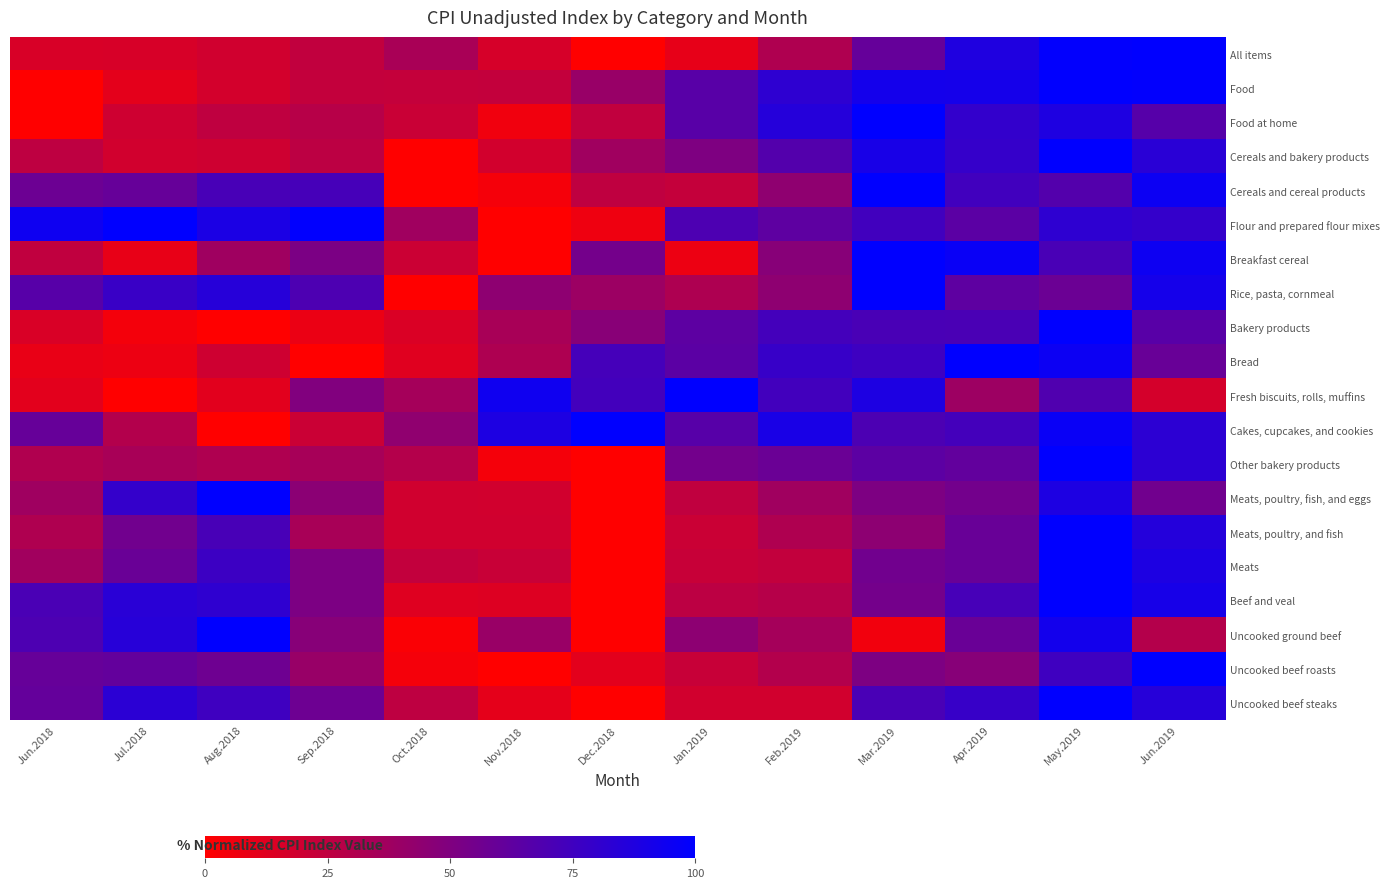

Reading right to left, what are all the values shown in this chart?

All items: Jun.2019=100.0	May.2019=99.0	Apr.2019=87.9	Mar.2019=60.5	Feb.2019=31.4	Jan.2019=9.8	Dec.2018=0.0	Nov.2018=16.4	Oct.2018=33.6	Sep.2018=24.6	Aug.2018=18.6	Jul.2018=15.7	Jun.2018=15.4
Food: Jun.2019=99.1	May.2019=100.0	Apr.2019=91.8	Mar.2019=92.1	Feb.2019=81.8	Jan.2019=65.3	Dec.2018=40.6	Nov.2018=23.5	Oct.2018=23.1	Sep.2018=23.8	Aug.2018=17.3	Jul.2018=10.6	Jun.2018=0.0
Food at home: Jun.2019=66.2	May.2019=87.9	Apr.2019=80.1	Mar.2019=100.0	Feb.2019=85.3	Jan.2019=65.4	Dec.2018=24.5	Nov.2018=5.7	Oct.2018=21.3	Sep.2018=28.5	Aug.2018=25.2	Jul.2018=19.5	Jun.2018=0.0
Cereals and bakery products: Jun.2019=83.7	May.2019=100.0	Apr.2019=79.1	Mar.2019=90.6	Feb.2019=67.5	Jan.2019=50.4	Dec.2018=37.2	Nov.2018=17.7	Oct.2018=0.0	Sep.2018=26.5	Aug.2018=19.5	Jul.2018=18.0	Jun.2018=25.7
Cereals and cereal products: Jun.2019=94.9	May.2019=67.5	Apr.2019=74.6	Mar.2019=100.0	Feb.2019=43.9	Jan.2019=23.2	Dec.2018=25.0	Nov.2018=4.1	Oct.2018=0.0	Sep.2018=72.3	Aug.2018=71.5	Jul.2018=59.8	Jun.2018=57.7
Flour and prepared flour mixes: Jun.2019=79.6	May.2019=81.8	Apr.2019=64.4	Mar.2019=74.3	Feb.2019=63.0	Jan.2019=69.7	Dec.2018=6.4	Nov.2018=0.0	Oct.2018=37.4	Sep.2018=99.3	Aug.2018=89.1	Jul.2018=100.0	Jun.2018=94.3
Breakfast cereal: Jun.2019=94.8	May.2019=71.2	Apr.2019=96.2	Mar.2019=100.0	Feb.2019=47.0	Jan.2019=7.1	Dec.2018=54.7	Nov.2018=0.0	Oct.2018=20.7	Sep.2018=51.9	Aug.2018=37.5	Jul.2018=9.1	Jun.2018=24.9
Rice, pasta, cornmeal: Jun.2019=91.5	May.2019=58.1	Apr.2019=63.2	Mar.2019=100.0	Feb.2019=44.4	Jan.2019=31.7	Dec.2018=39.0	Nov.2018=44.3	Oct.2018=0.0	Sep.2018=69.8	Aug.2018=84.8	Jul.2018=77.5	Jun.2018=65.9
Bakery products: Jun.2019=65.5	May.2019=100.0	Apr.2019=70.9	Mar.2019=71.2	Feb.2019=73.2	Jan.2019=63.5	Dec.2018=46.5	Nov.2018=34.0	Oct.2018=14.7	Sep.2018=8.2	Aug.2018=0.0	Jul.2018=4.5	Jun.2018=15.0
Bread: Jun.2019=59.1	May.2019=95.2	Apr.2019=100.0	Mar.2019=75.6	Feb.2019=78.4	Jan.2019=64.1	Dec.2018=72.7	Nov.2018=31.8	Oct.2018=12.1	Sep.2018=0.0	Aug.2018=19.2	Jul.2018=7.1	Jun.2018=8.6
Fresh biscuits, rolls, muffins: Jun.2019=16.8	May.2019=68.5	Apr.2019=38.4	Mar.2019=88.3	Feb.2019=74.1	Jan.2019=100.0	Dec.2018=73.7	Nov.2018=94.0	Oct.2018=35.4	Sep.2018=49.6	Aug.2018=11.4	Jul.2018=0.0	Jun.2018=11.2
Cakes, cupcakes, and cookies: Jun.2019=82.8	May.2019=96.4	Apr.2019=73.4	Mar.2019=70.0	Feb.2019=89.9	Jan.2019=65.7	Dec.2018=100.0	Nov.2018=88.4	Oct.2018=43.7	Sep.2018=20.9	Aug.2018=0.0	Jul.2018=30.0	Jun.2018=60.1
Other bakery products: Jun.2019=82.6	May.2019=100.0	Apr.2019=61.6	Mar.2019=63.9	Feb.2019=58.3	Jan.2019=54.9	Dec.2018=0.0	Nov.2018=4.1	Oct.2018=29.5	Sep.2018=34.6	Aug.2018=31.3	Jul.2018=34.3	Jun.2018=31.1
Meats, poultry, fish, and eggs: Jun.2019=55.7	May.2019=88.7	Apr.2019=54.9	Mar.2019=50.8	Feb.2019=37.2	Jan.2019=24.6	Dec.2018=0.0	Nov.2018=18.4	Oct.2018=18.7	Sep.2018=45.3	Aug.2018=100.0	Jul.2018=79.5	Jun.2018=37.5
Meats, poultry, and fish: Jun.2019=85.6	May.2019=100.0	Apr.2019=59.0	Mar.2019=44.7	Feb.2019=31.4	Jan.2019=20.9	Dec.2018=0.0	Nov.2018=18.4	Oct.2018=18.5	Sep.2018=34.0	Aug.2018=71.9	Jul.2018=55.7	Jun.2018=31.5
Meats: Jun.2019=88.5	May.2019=100.0	Apr.2019=59.1	Mar.2019=55.8	Feb.2019=24.1	Jan.2019=22.2	Dec.2018=0.0	Nov.2018=21.7	Oct.2018=23.9	Sep.2018=51.3	Aug.2018=76.4	Jul.2018=58.9	Jun.2018=36.9
Beef and veal: Jun.2019=90.7	May.2019=100.0	Apr.2019=72.2	Mar.2019=54.5	Feb.2019=28.8	Jan.2019=26.5	Dec.2018=0.0	Nov.2018=13.5	Oct.2018=12.7	Sep.2018=51.5	Aug.2018=81.6	Jul.2018=83.7	Jun.2018=70.7
Uncooked ground beef: Jun.2019=29.4	May.2019=92.2	Apr.2019=58.9	Mar.2019=5.2	Feb.2019=35.3	Jan.2019=44.7	Dec.2018=0.0	Nov.2018=40.2	Oct.2018=2.2	Sep.2018=46.9	Aug.2018=100.0	Jul.2018=84.6	Jun.2018=69.8
Uncooked beef roasts: Jun.2019=100.0	May.2019=75.4	Apr.2019=47.0	Mar.2019=51.0	Feb.2019=29.8	Jan.2019=22.2	Dec.2018=11.1	Nov.2018=0.0	Oct.2018=4.0	Sep.2018=40.3	Aug.2018=56.7	Jul.2018=60.9	Jun.2018=59.9
Uncooked beef steaks: Jun.2019=84.9	May.2019=100.0	Apr.2019=78.4	Mar.2019=71.2	Feb.2019=18.1	Jan.2019=18.3	Dec.2018=0.0	Nov.2018=10.2	Oct.2018=25.5	Sep.2018=57.4	Aug.2018=75.1	Jul.2018=82.9	Jun.2018=60.7